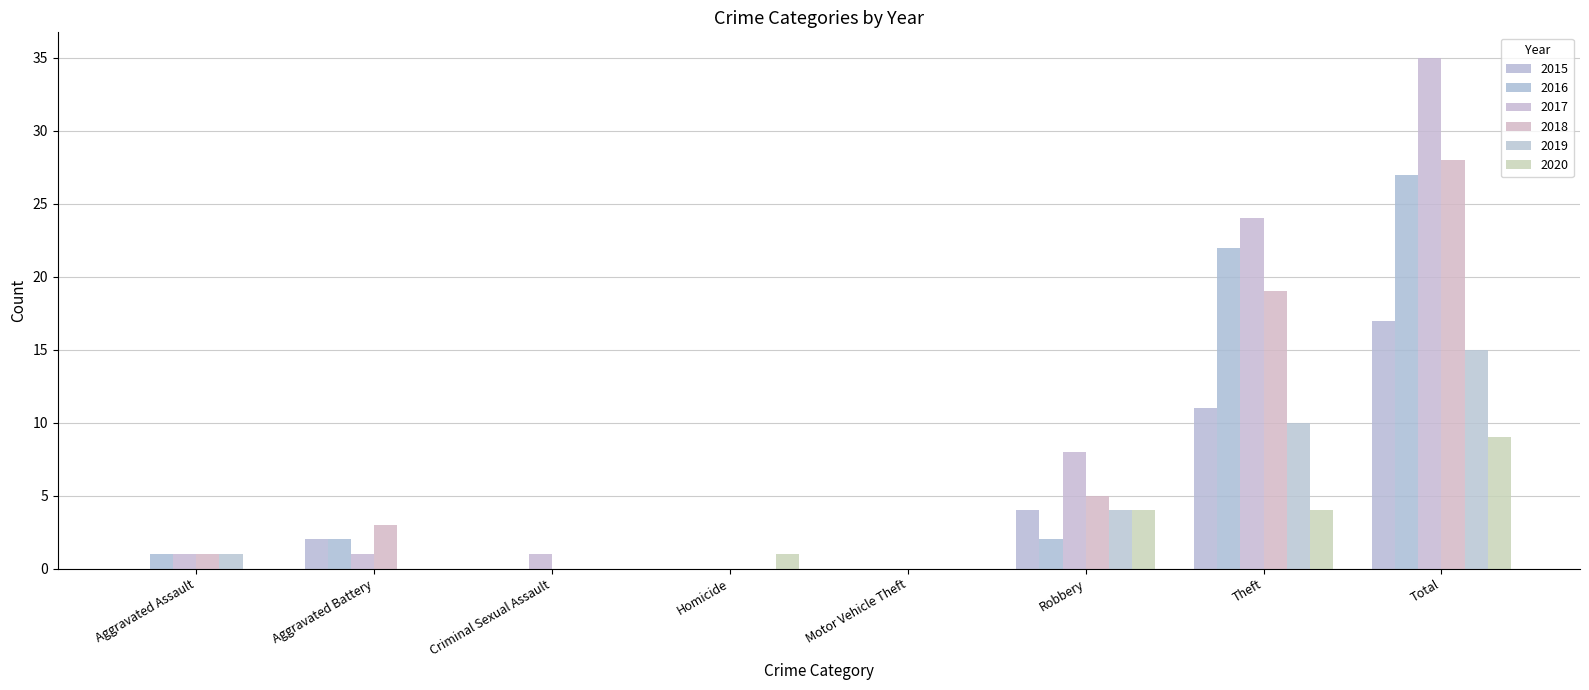

What is the difference between the 2016 values at Aggravated Battery and Total?

25